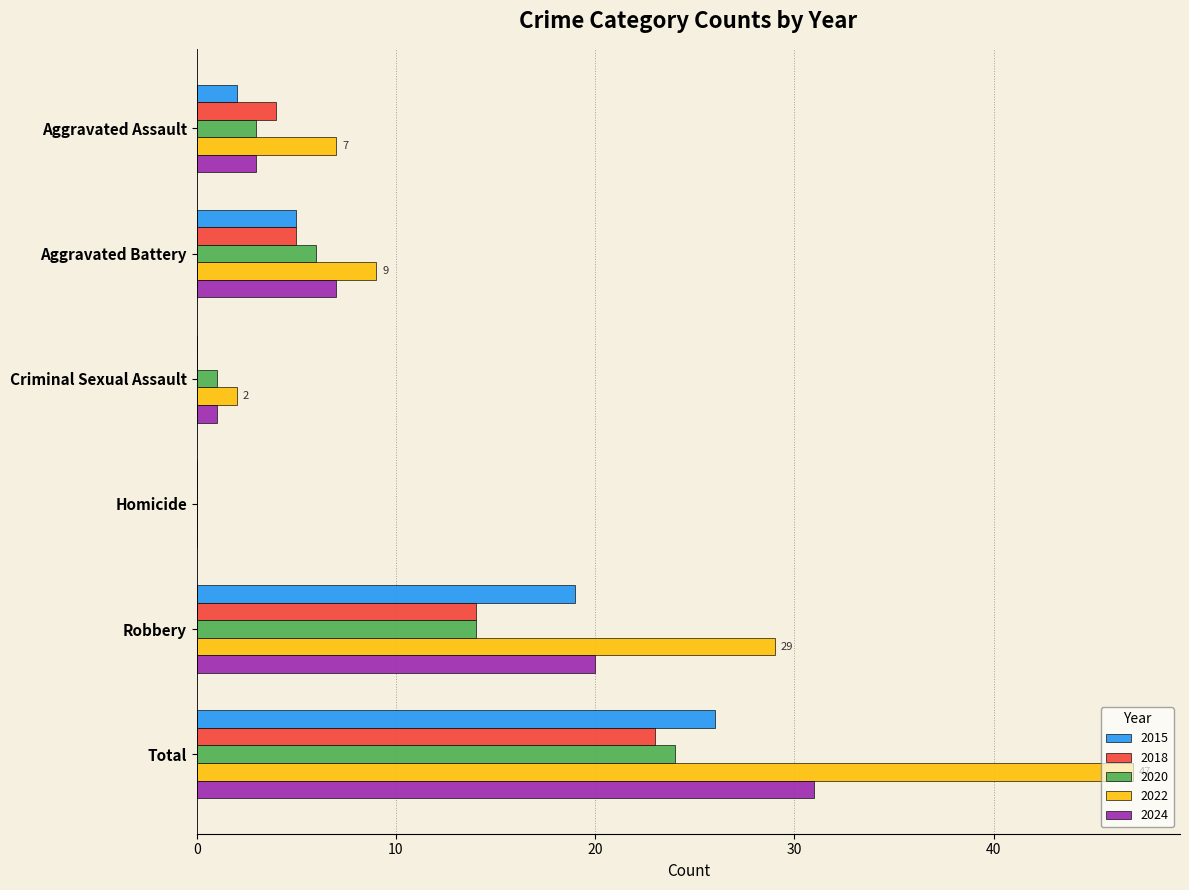

The 2018 series shows -10 at Criminal Sexual Assault. True or false?

False